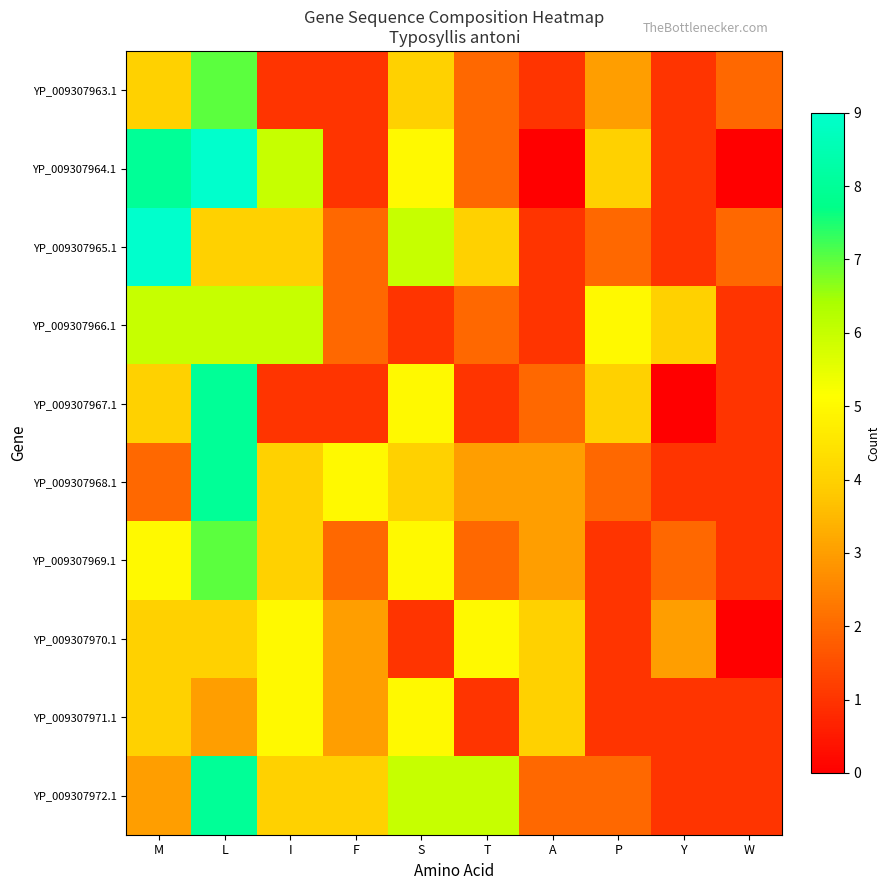

What is the total value across all series at L?

64